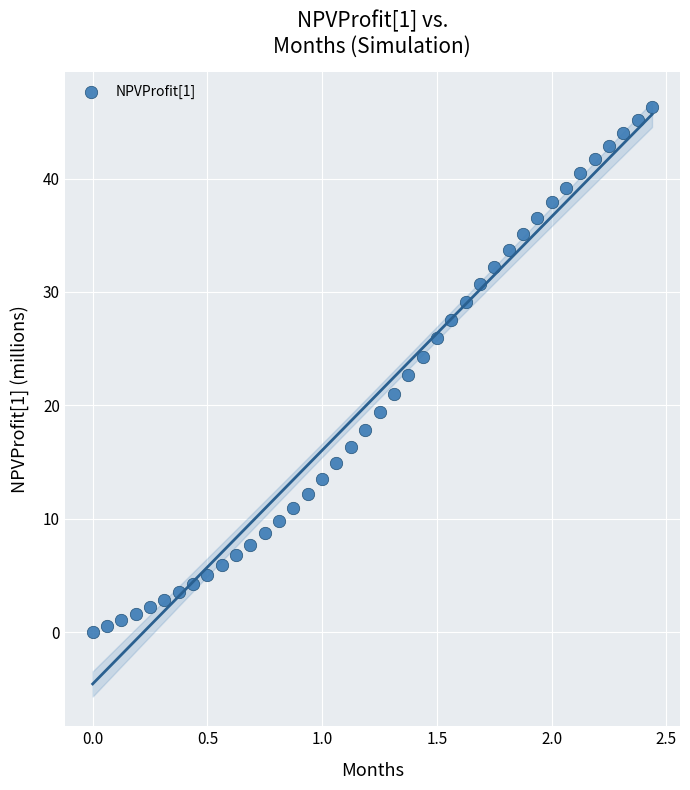

What is the range of Y values (max minus min)?

46.3